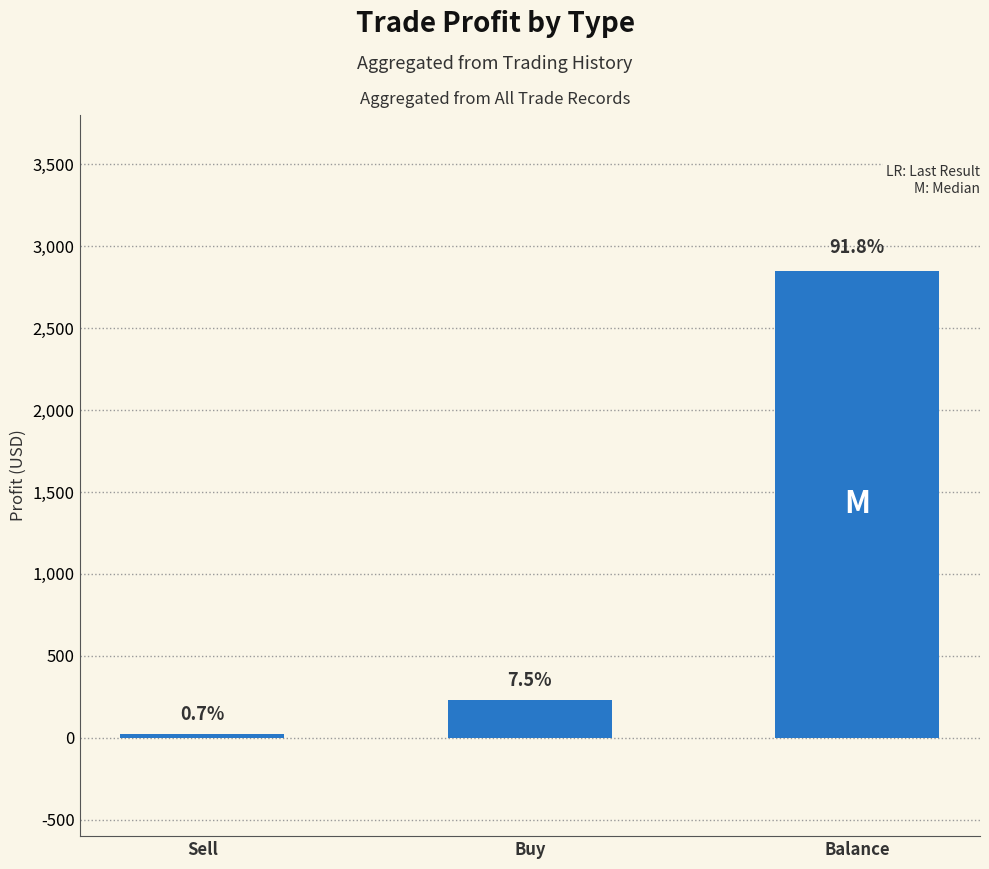

Does the chart contain any negative values?

No